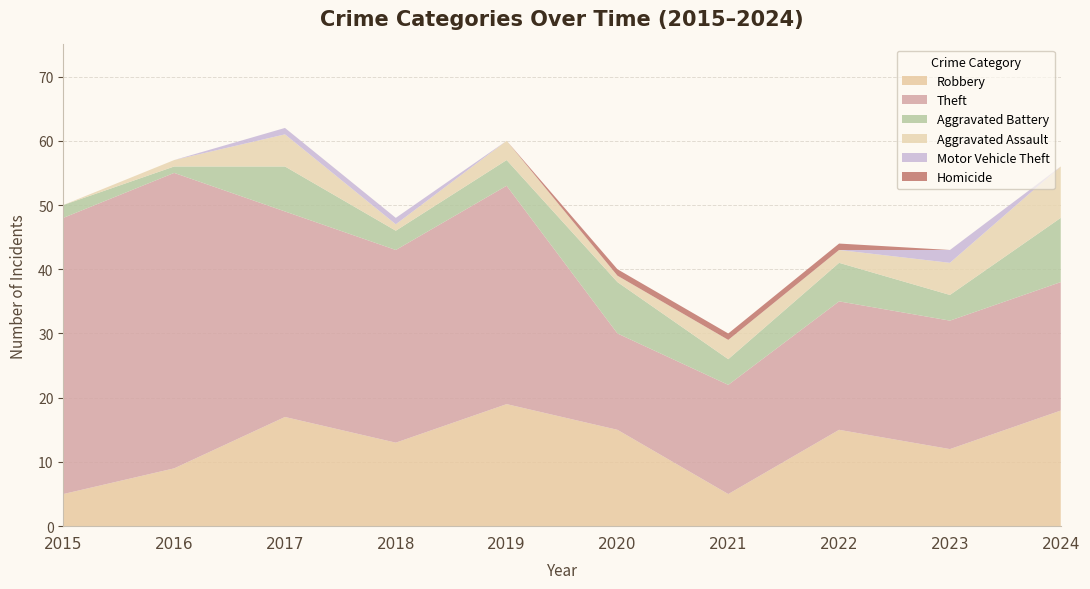

Reading right to left, what are all the values shown in this chart?

Robbery: 18	12	15	5	15	19	13	17	9	5
Theft: 20	20	20	17	15	34	30	32	46	43
Aggravated Battery: 10	4	6	4	8	4	3	7	1	2
Aggravated Assault: 8	5	2	3	1	3	1	5	1	0
Motor Vehicle Theft: 0	2	0	0	0	0	1	1	0	0
Homicide: 0	0	1	1	1	0	0	0	0	0